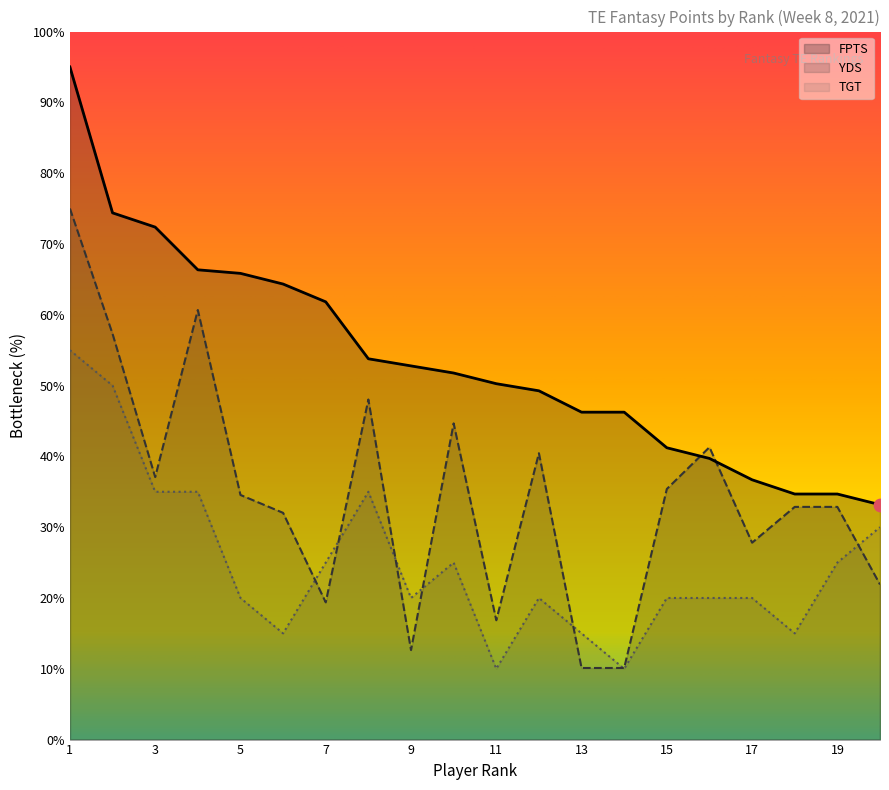

Is the value of YDS at 17 greater than the value of FPTS at 1?

No